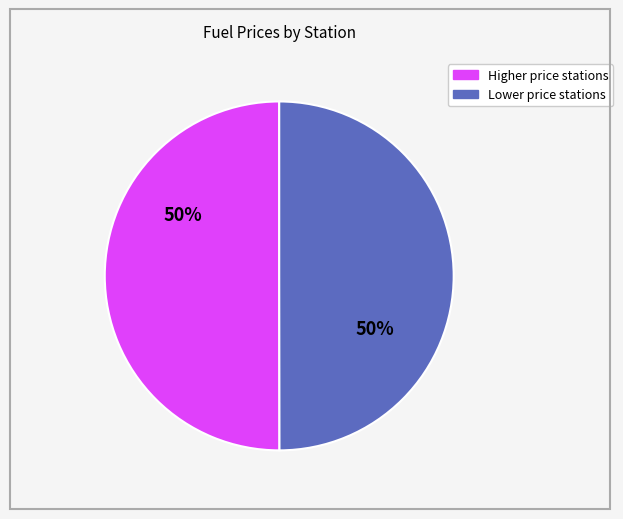

How many slices are in this pie chart?

2